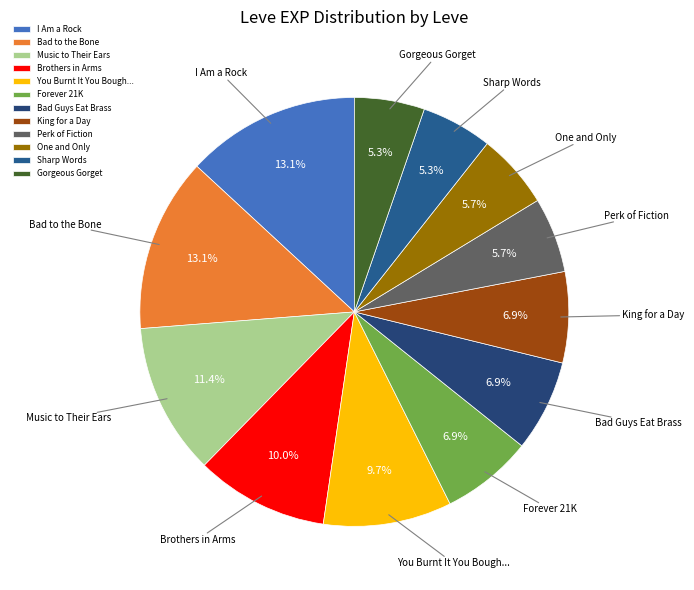

Which has a higher value, Gorgeous Gorget or King for a Day?

King for a Day